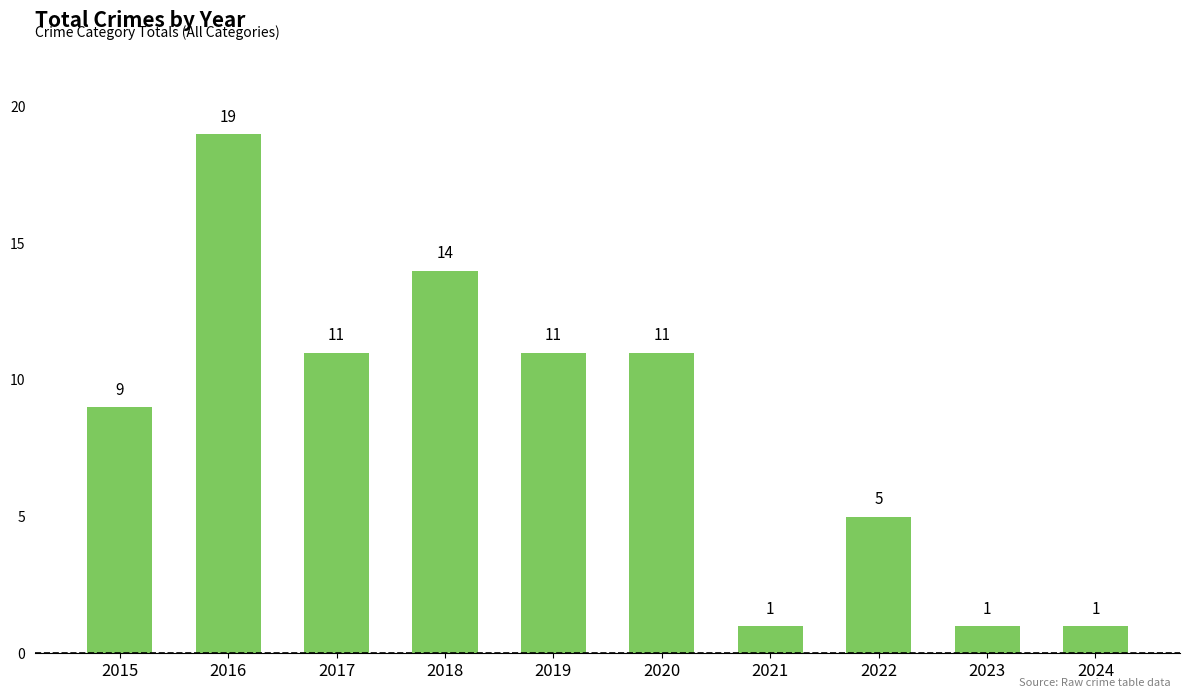

How many data points does each series have?

10